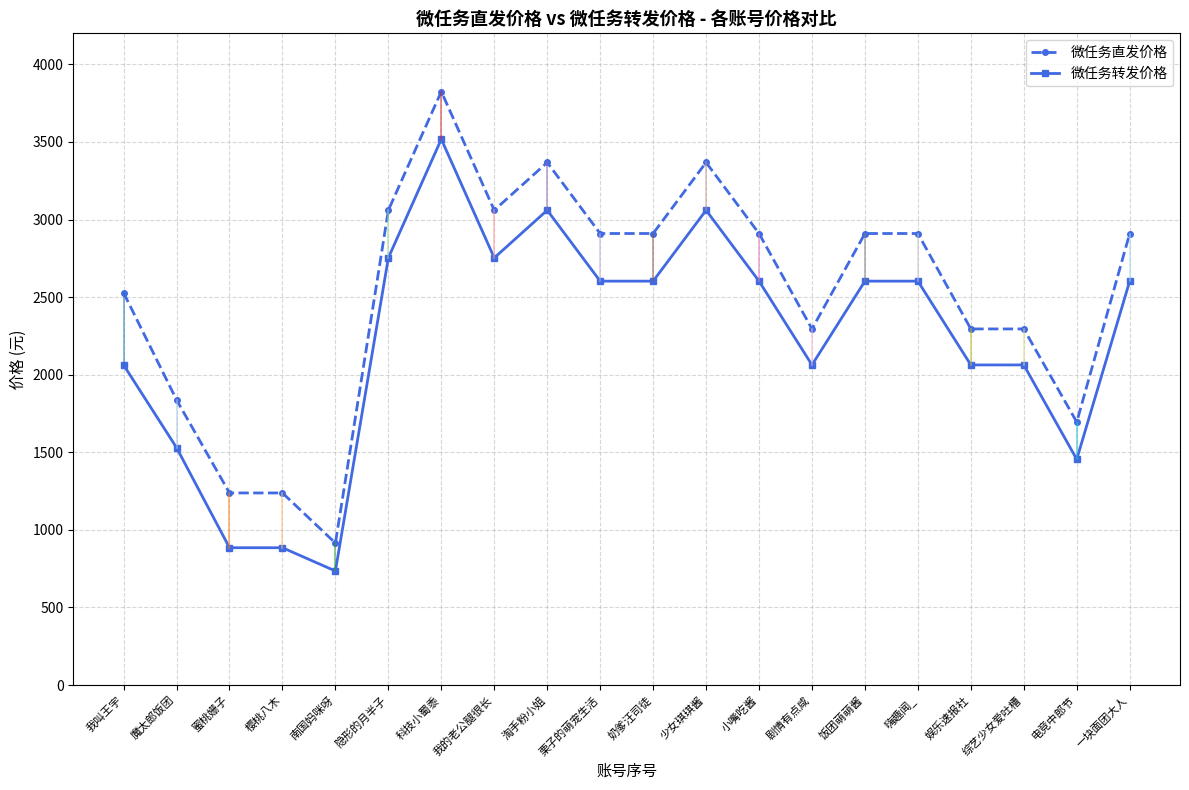

True or false: 微任务转发价格 has a value of 3680 at 娱乐速报社.

False